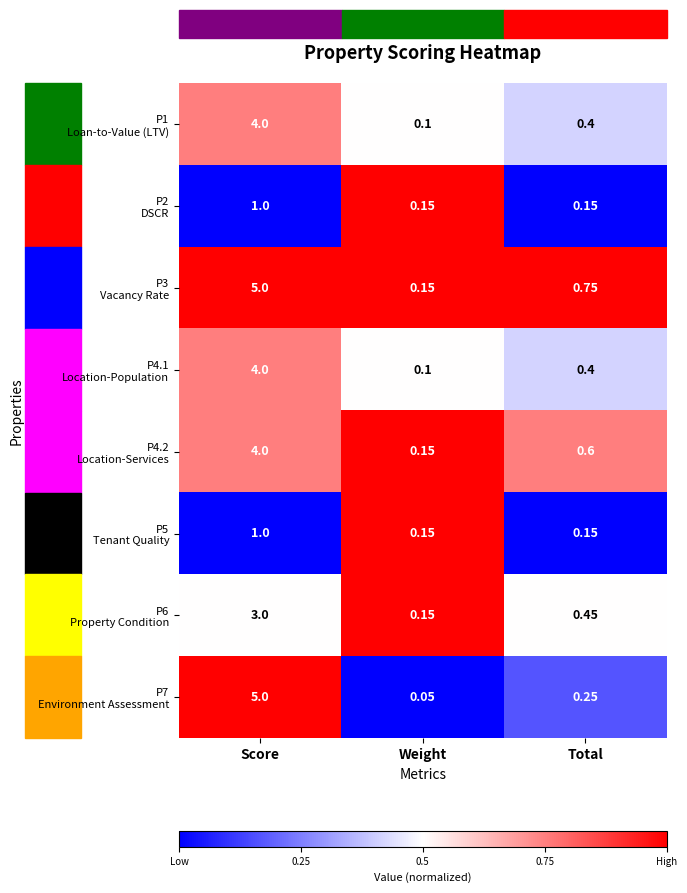

How many data points does each series have?

3